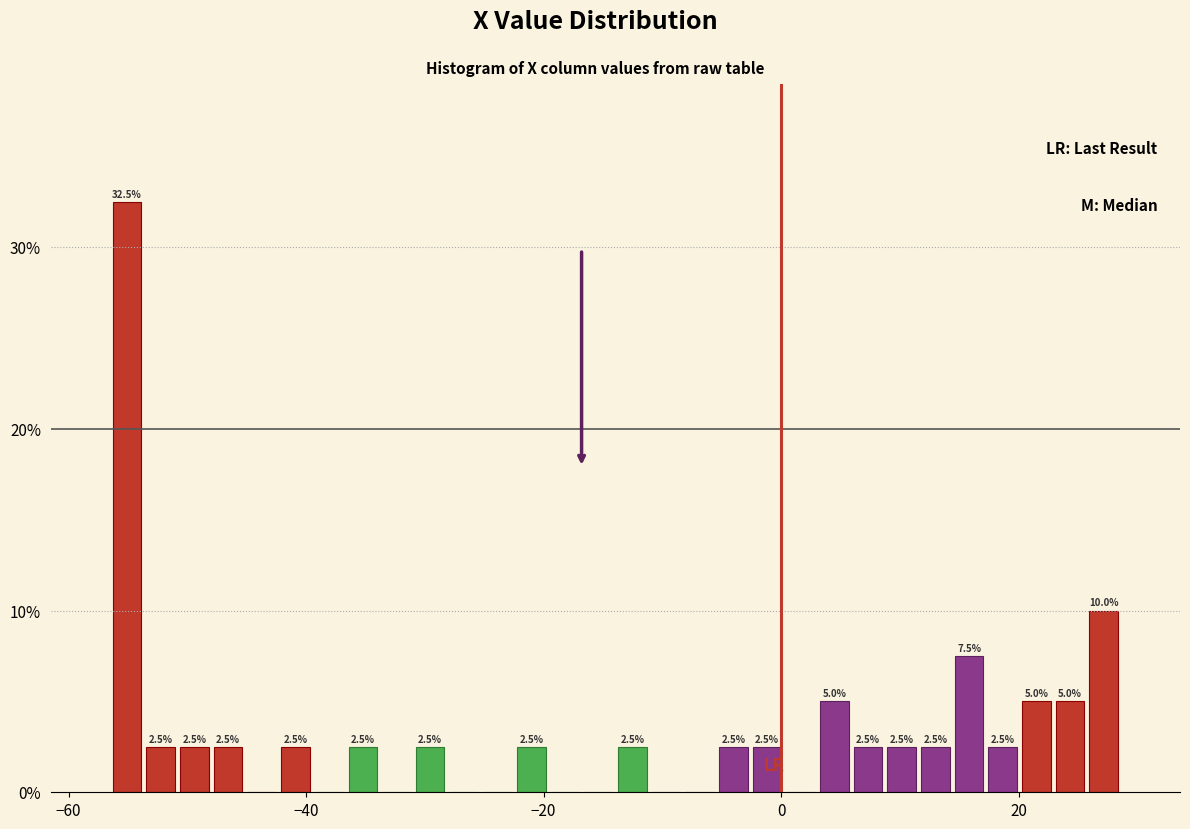

Read against the x-axis, roughly where is the centre of the tallest bar?

-56